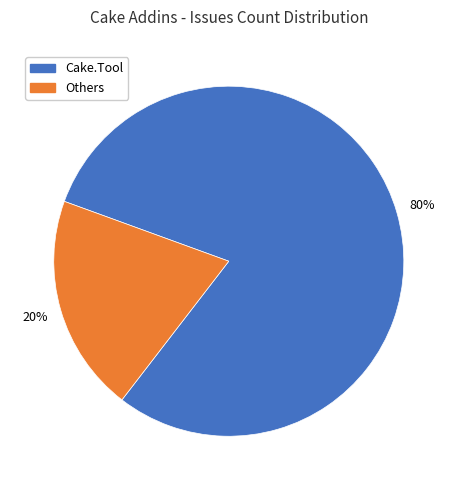

Which has a higher value, Others or Cake.Tool?

Cake.Tool